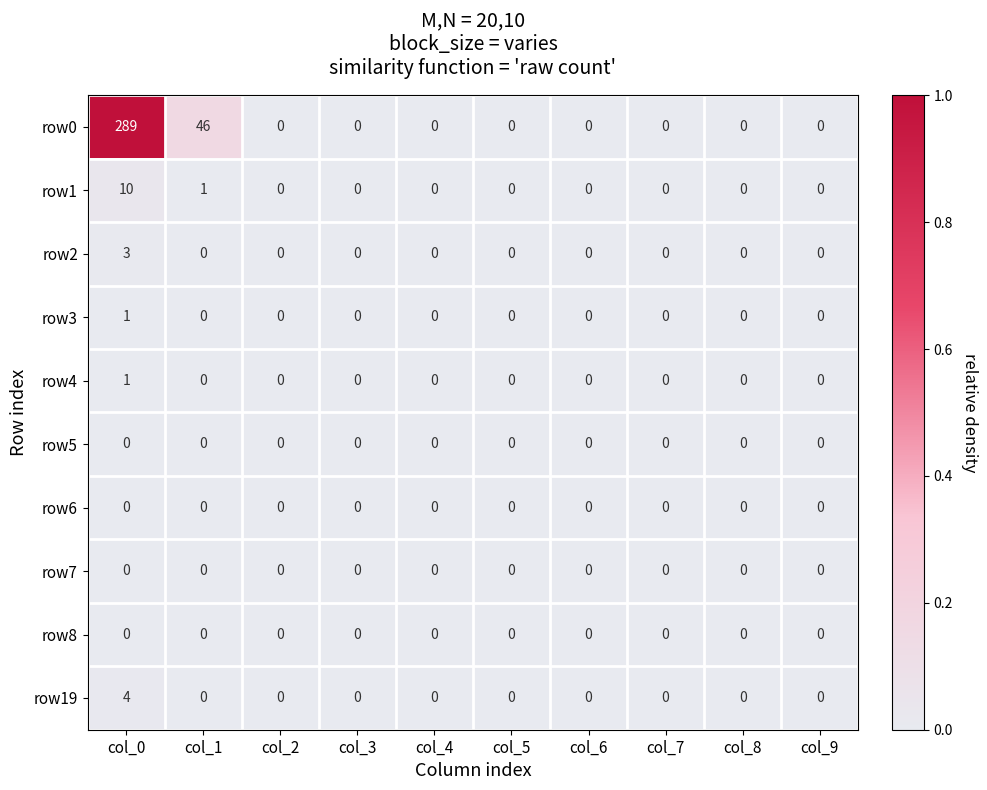

Which series has the widest spread of values?

row0